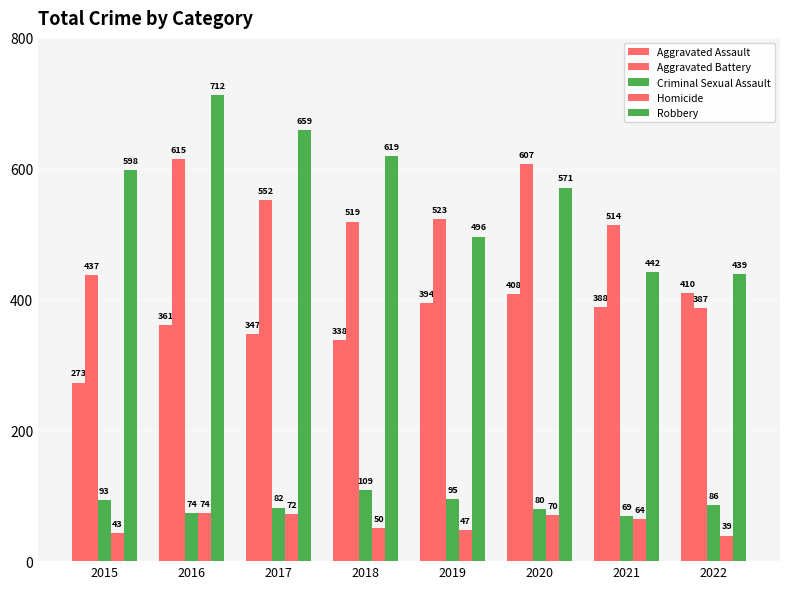

Where does the Homicide series first go above 64?

2016